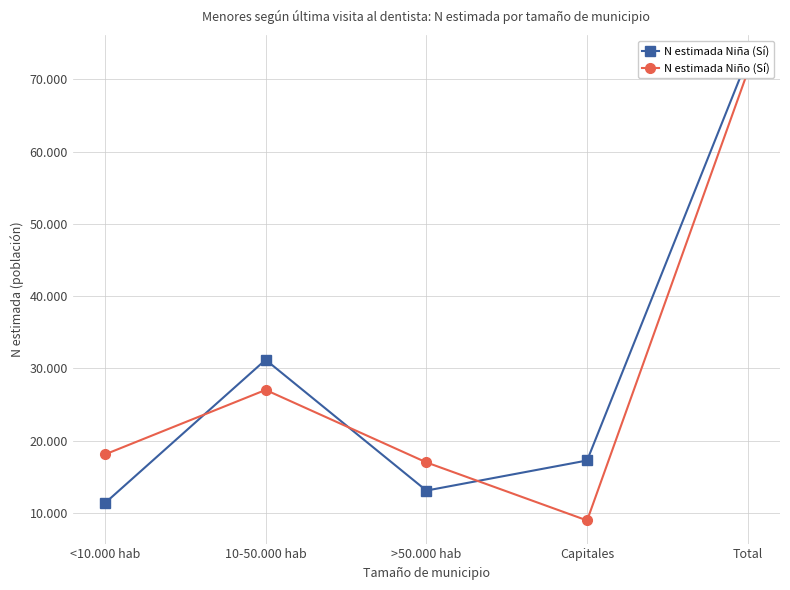

List the series in order of their overall mean, lowest first.

N estimada Niño (Sí), N estimada Niña (Sí)